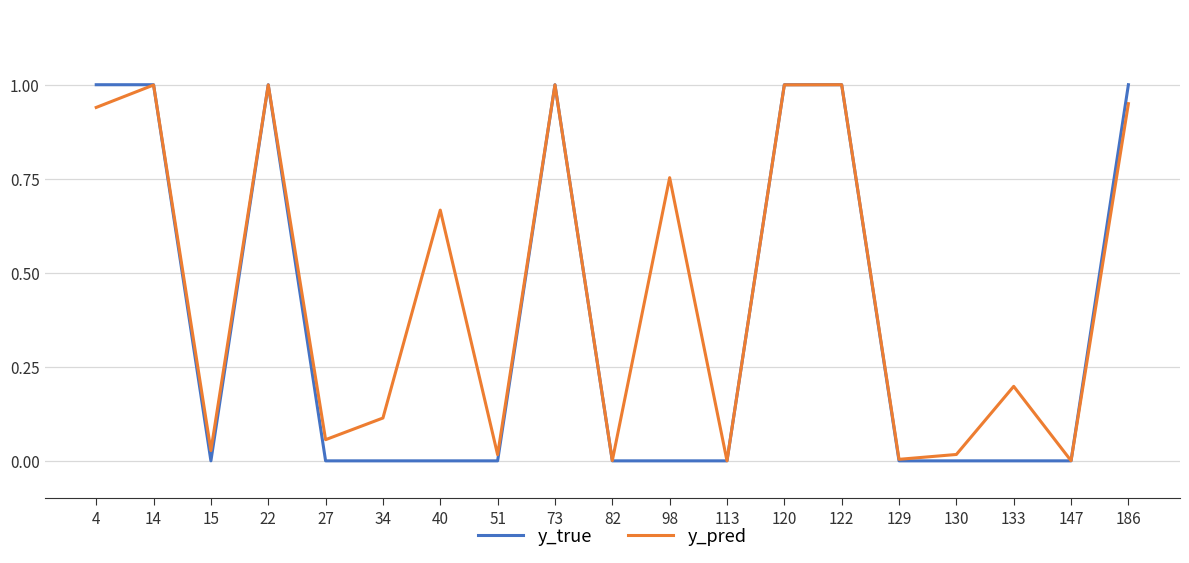

The y_true series shows 1.0 at 22. True or false?

True